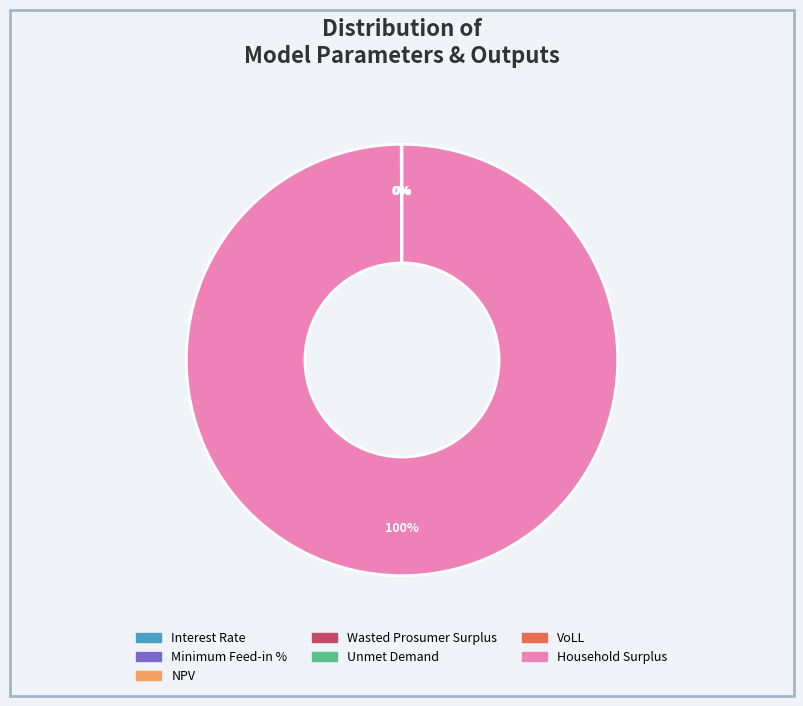

How many segments does this pie chart have?

7